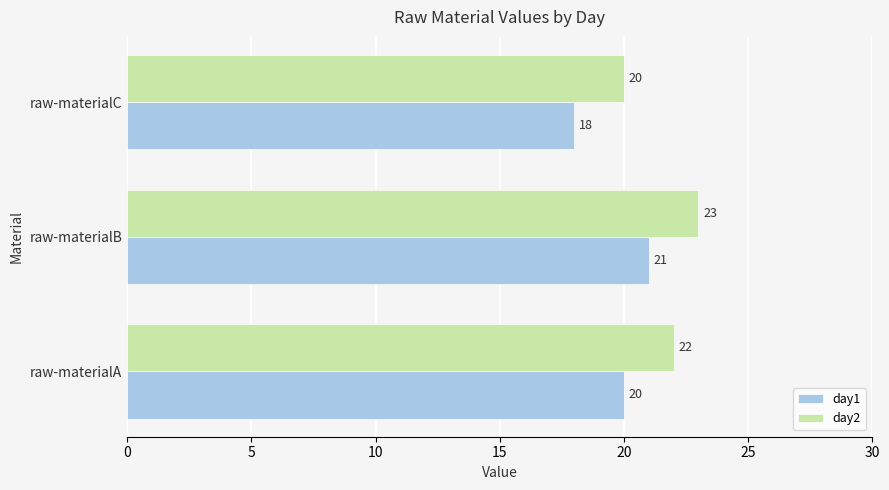

At which category is the sum across all series the highest?

raw-materialB